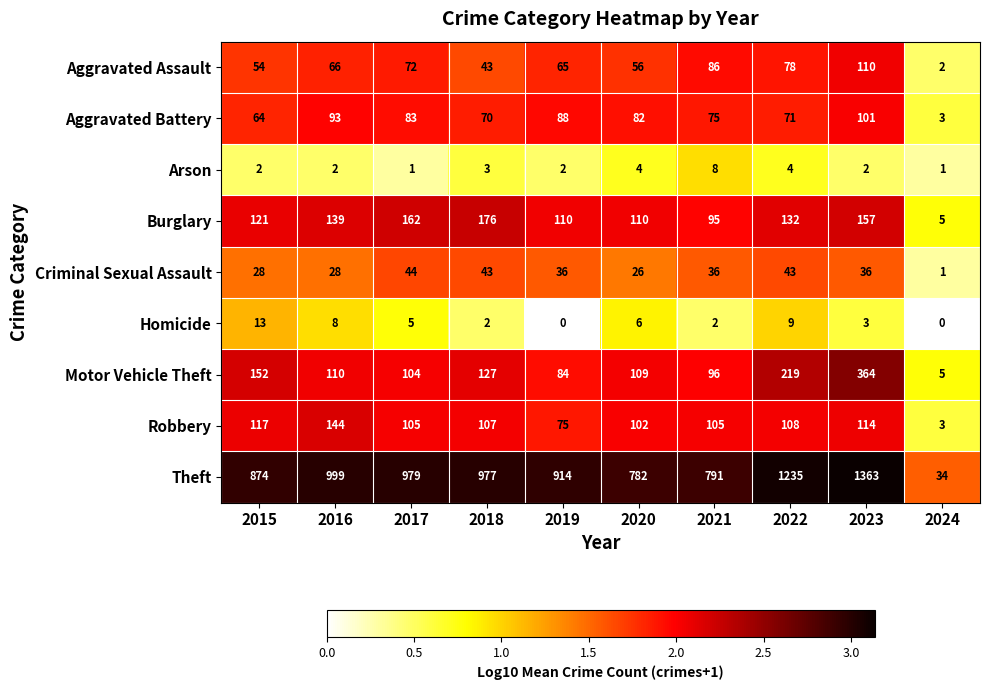

What is the sum of all Robbery values?

980